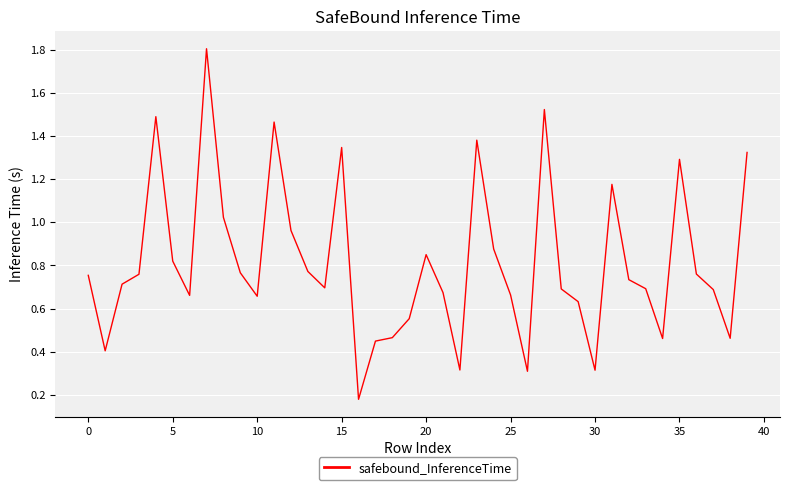

What is the difference between the maximum and minimum values?

1.6